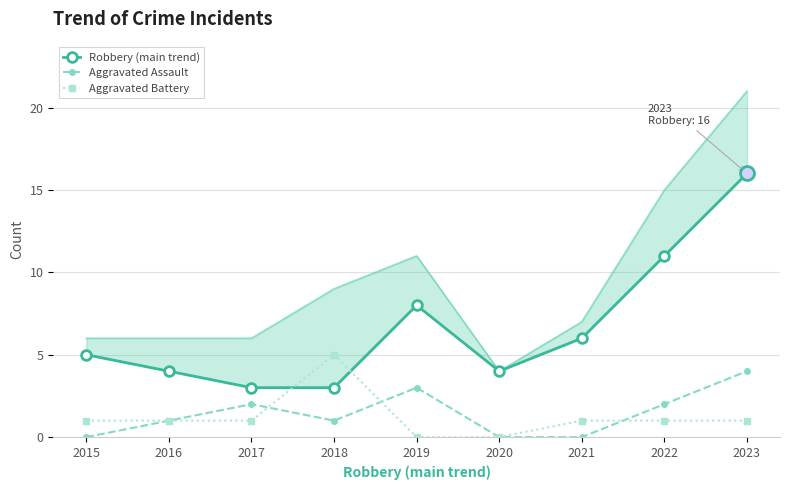

True or false: Robbery (main trend) has a value of 5 at 2015.

True